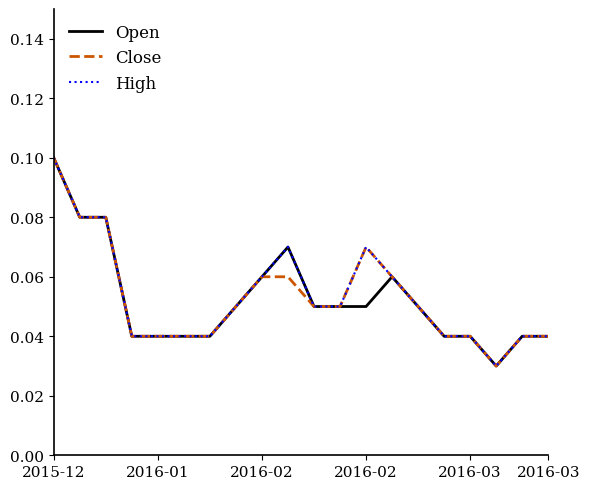

At which category is the sum across all series the highest?

2015-12